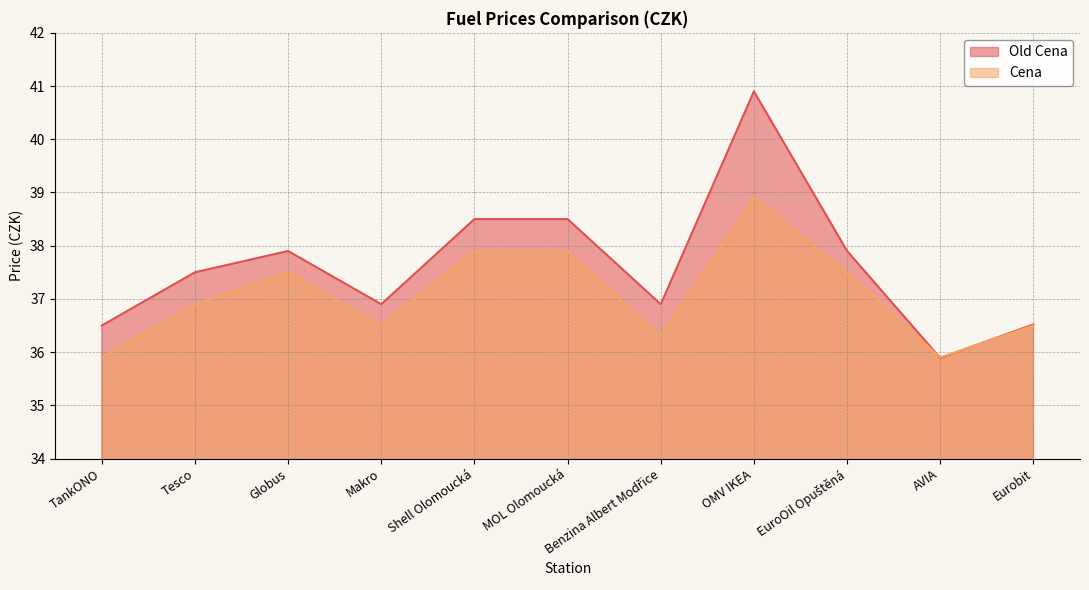

Rank the series by their average value, from highest to lowest.

Old Cena, Cena